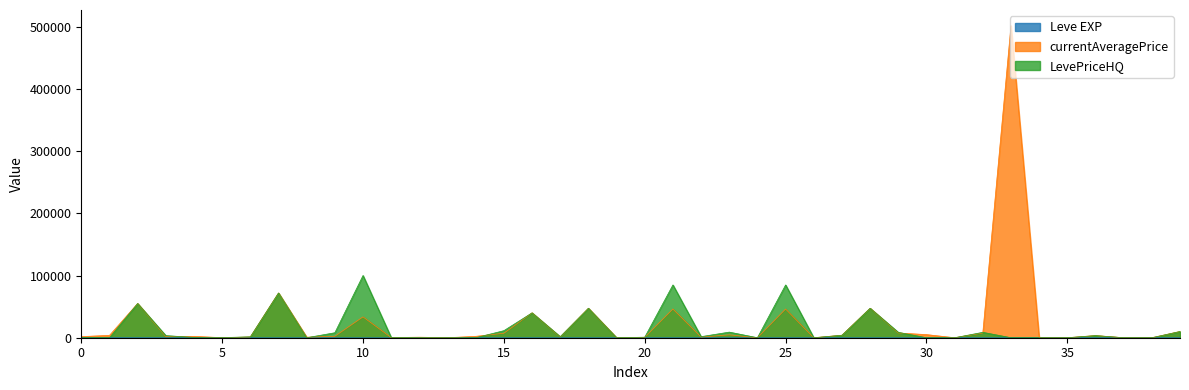

How many positive values does the LevePriceHQ series have?

25